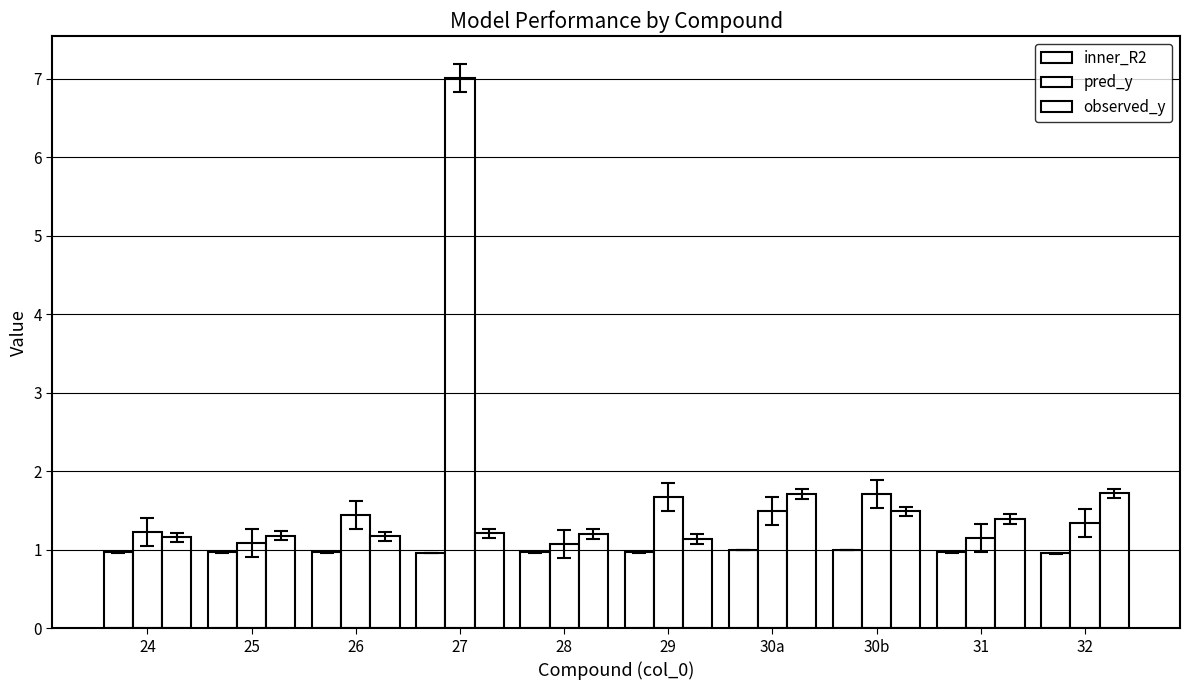

Which series has the widest spread of values?

pred_y